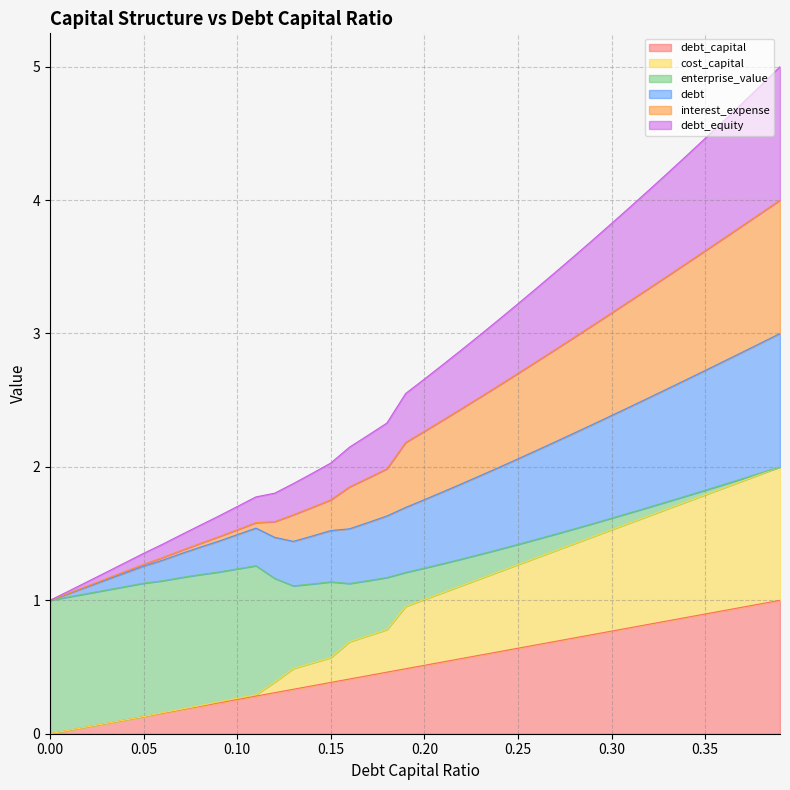

Does the chart display data point markers on the line(s)?

No